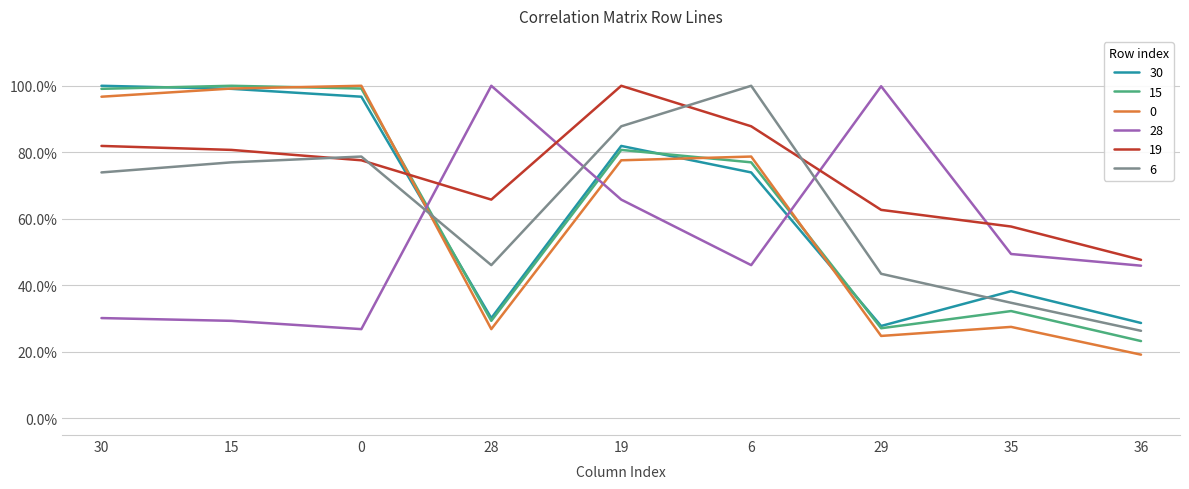

At which label is 6 closest to 0?

36